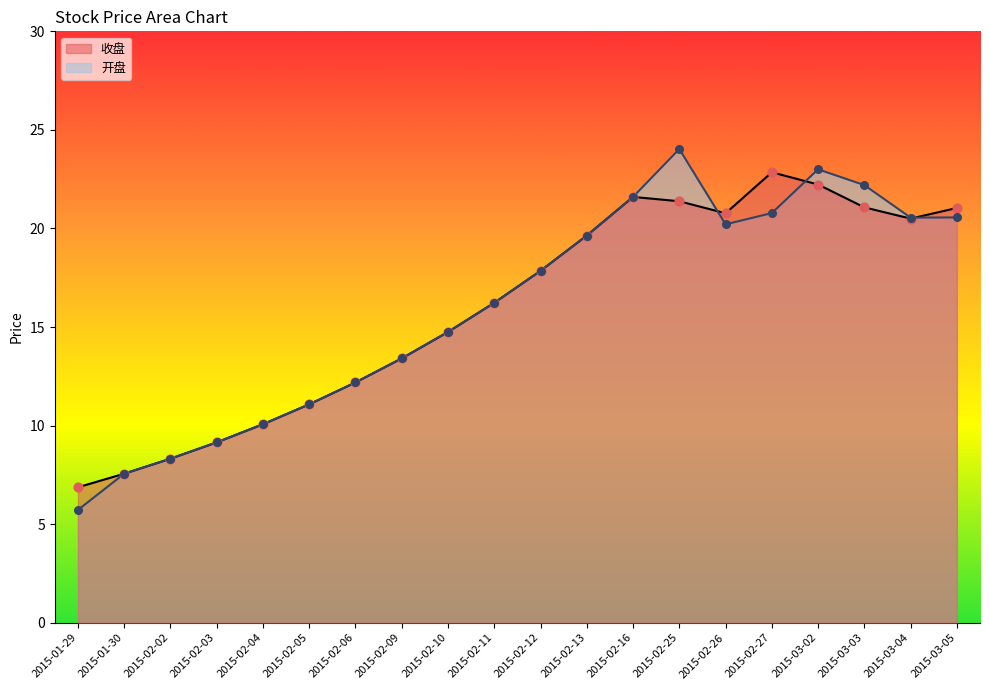

What are all the series names shown in the legend?

收盘, 开盘